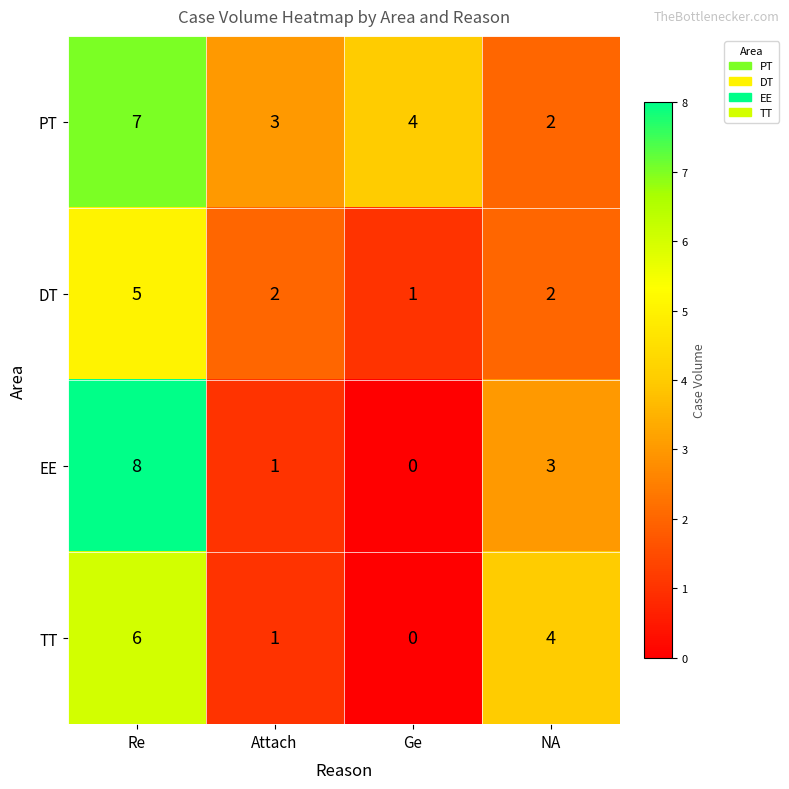

Which series has the largest total across all categories?

PT